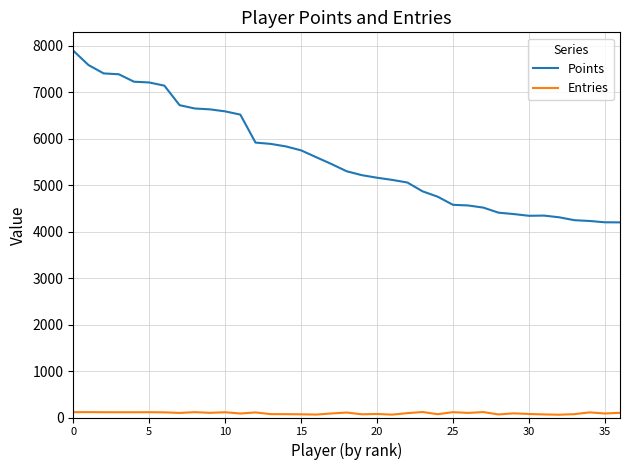

True or false: Entries and Points intersect in this chart.

False